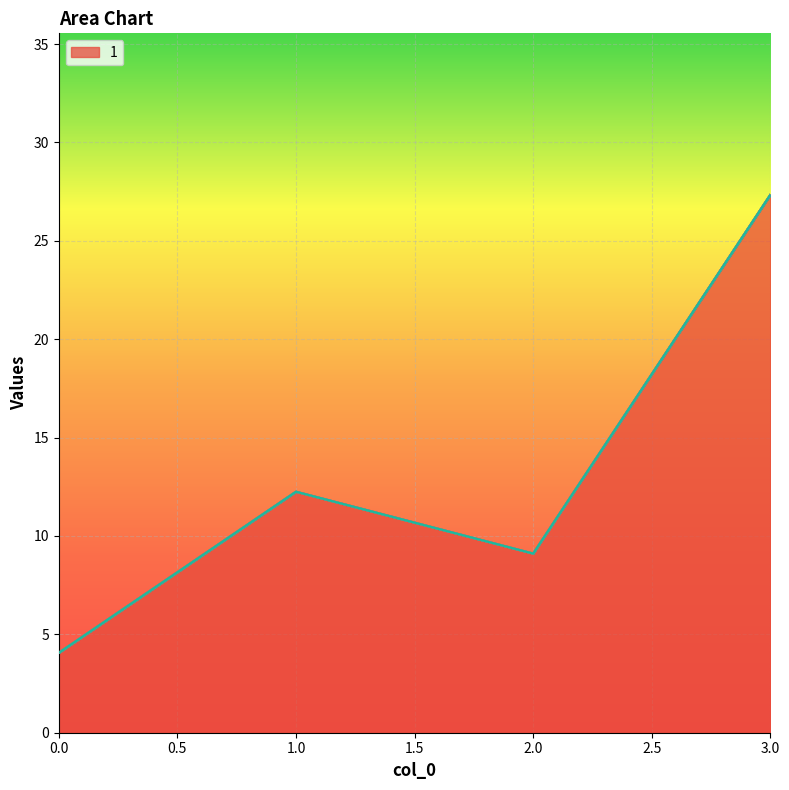

Where is the first local minimum for 1?

2